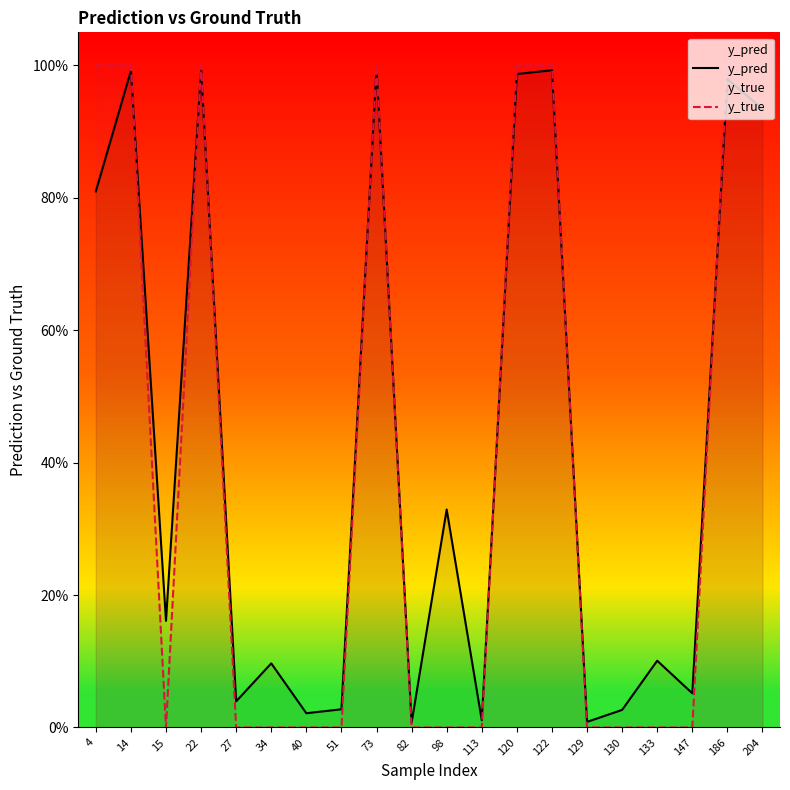

At which label does y_pred reach its minimum?

82